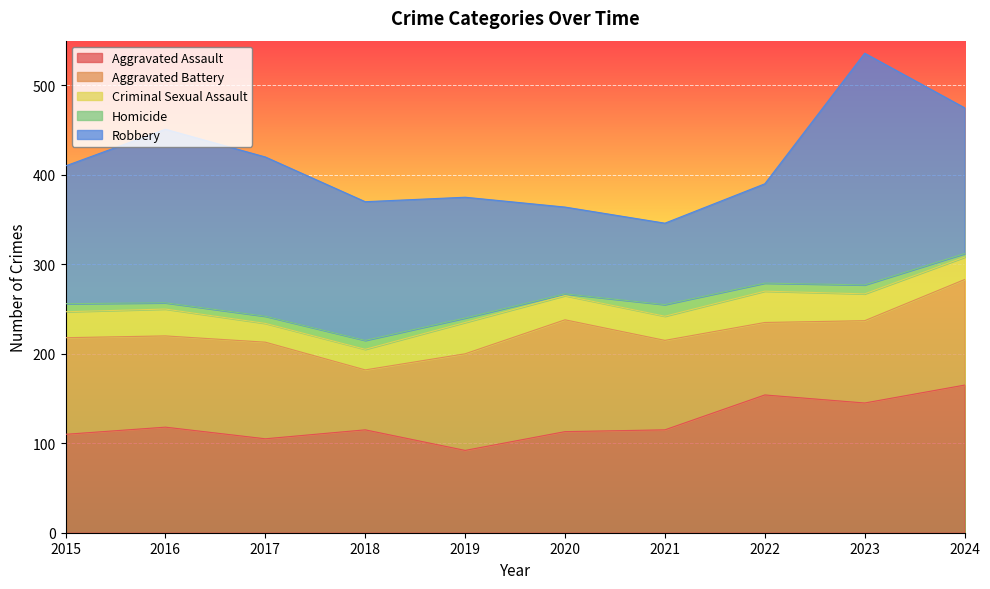

In Aggravated Assault, how many points are lower than both neighbors (excluding endpoints)?

3